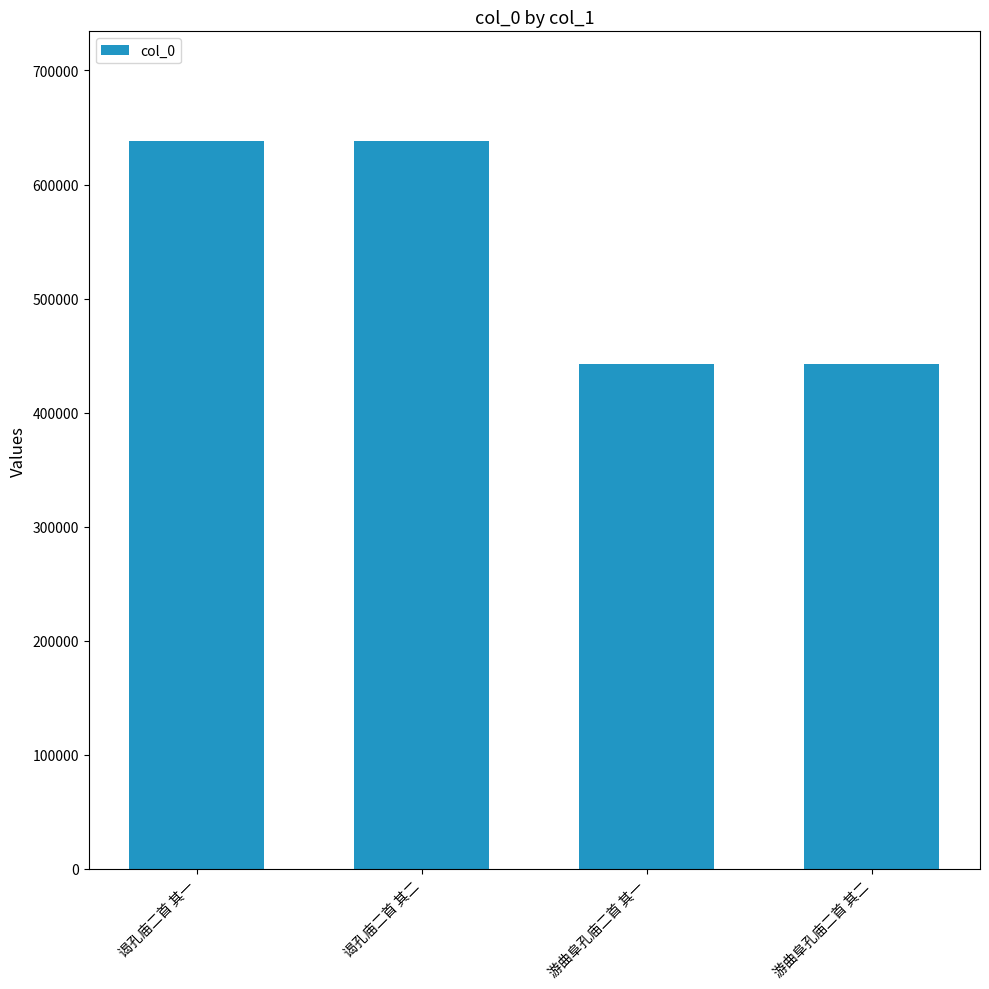

True or false: the data shows 144761 at 谒孔庙二首 其一.

False